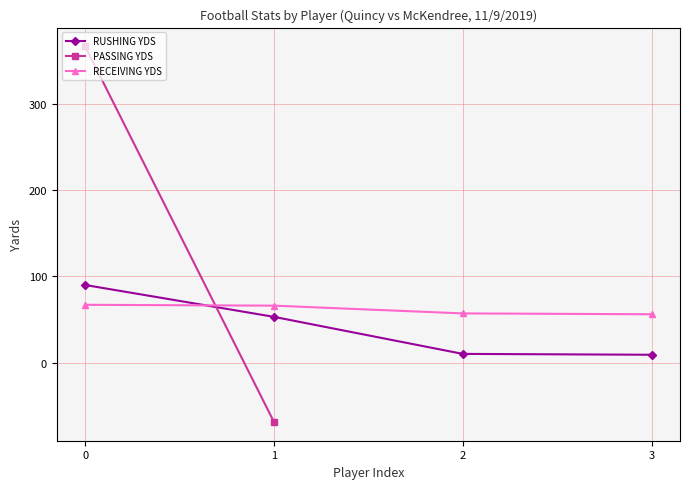

Where do RUSHING YDS and RECEIVING YDS first cross each other?

0 and 1